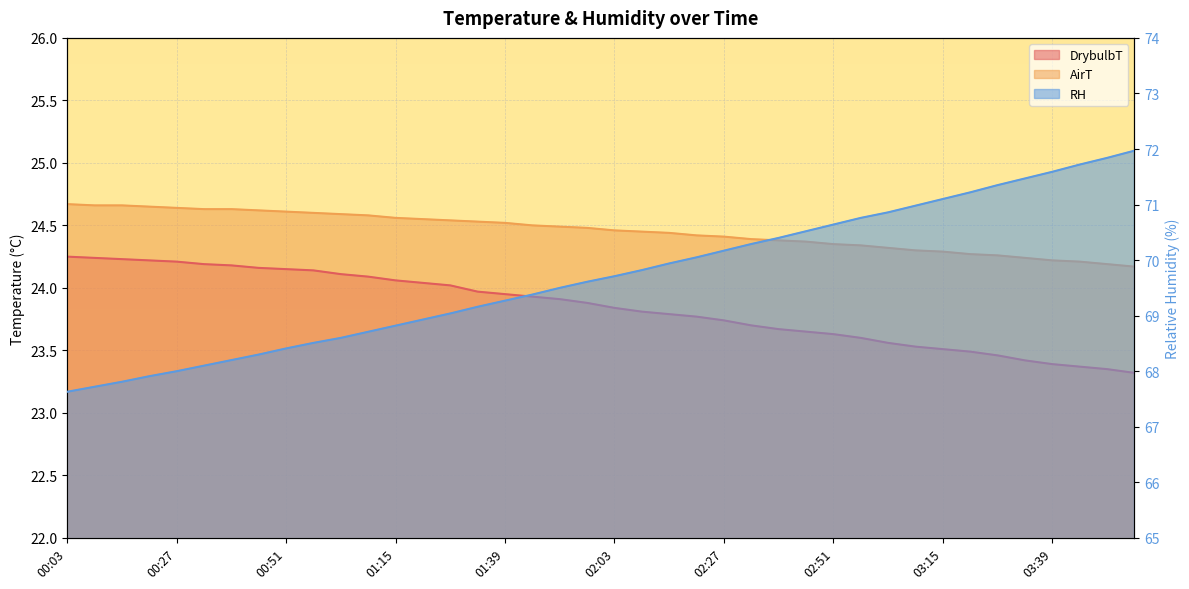

How many distinct data groups are displayed?

3